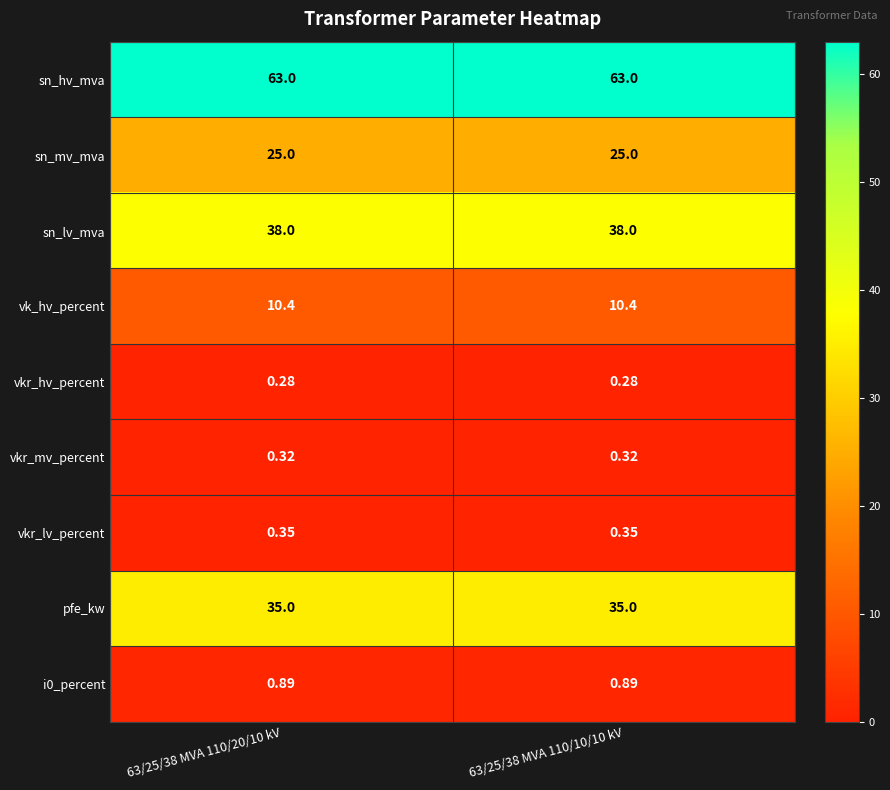

Which series has the largest total across all categories?

sn_hv_mva